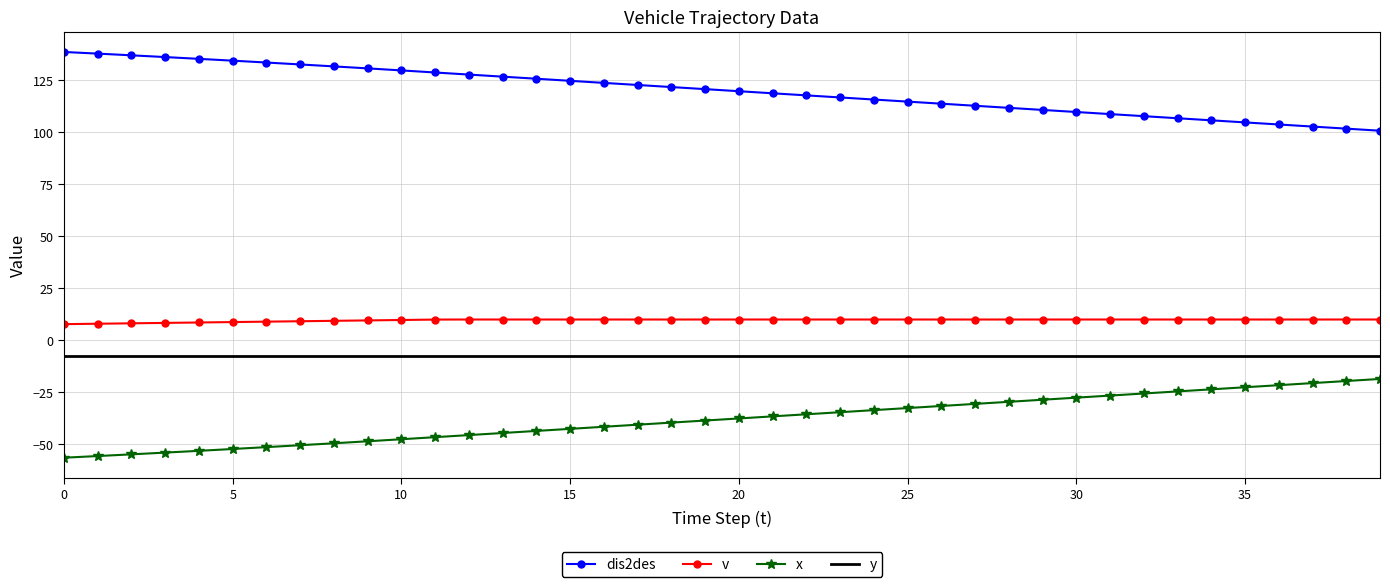

Which series has the largest total across all categories?

dis2des